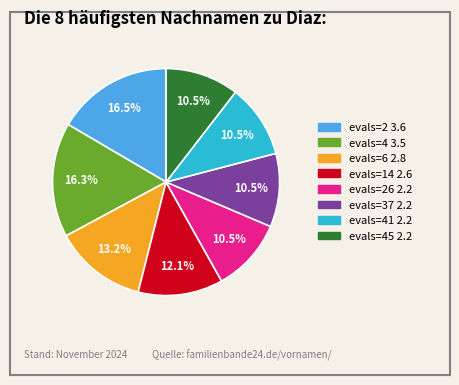

How many slices are in this pie chart?

8